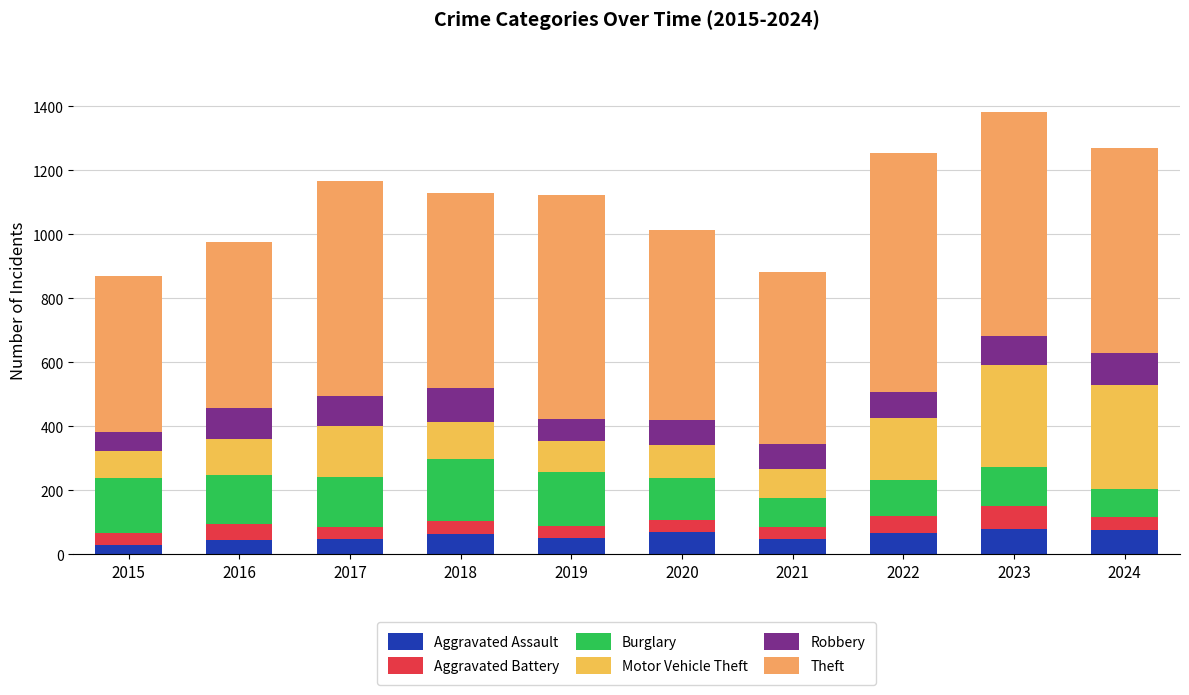

Which series has the largest total across all categories?

Theft